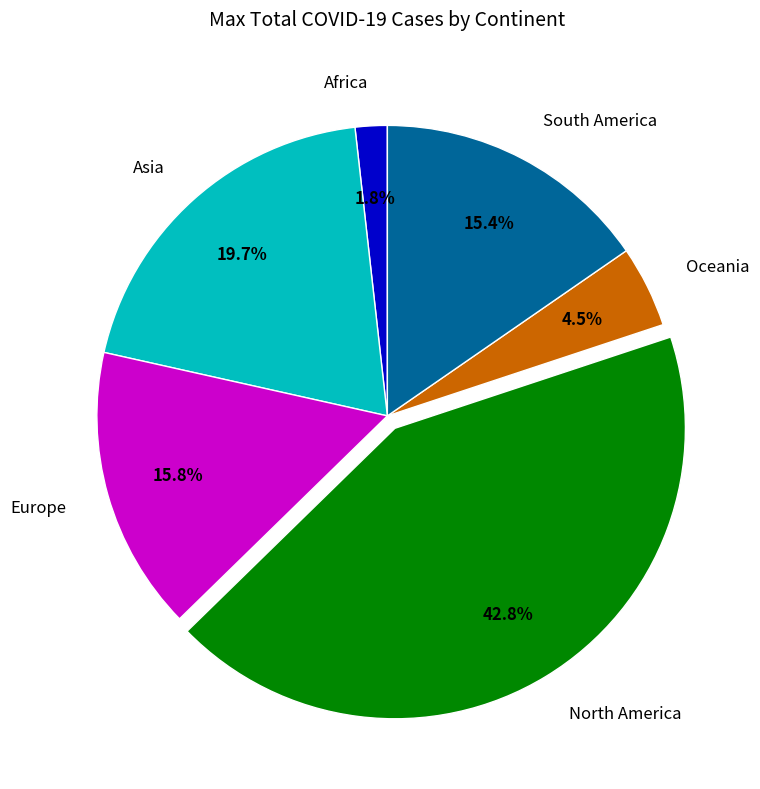

Which slice is the largest?

North America